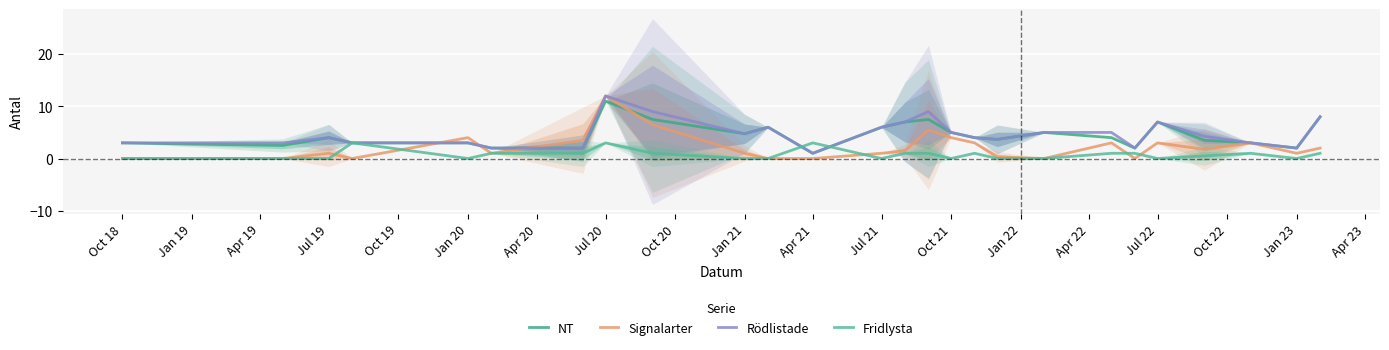

What is the difference between the Fridlysta values at Jul 19 and Oct 18?

0.0